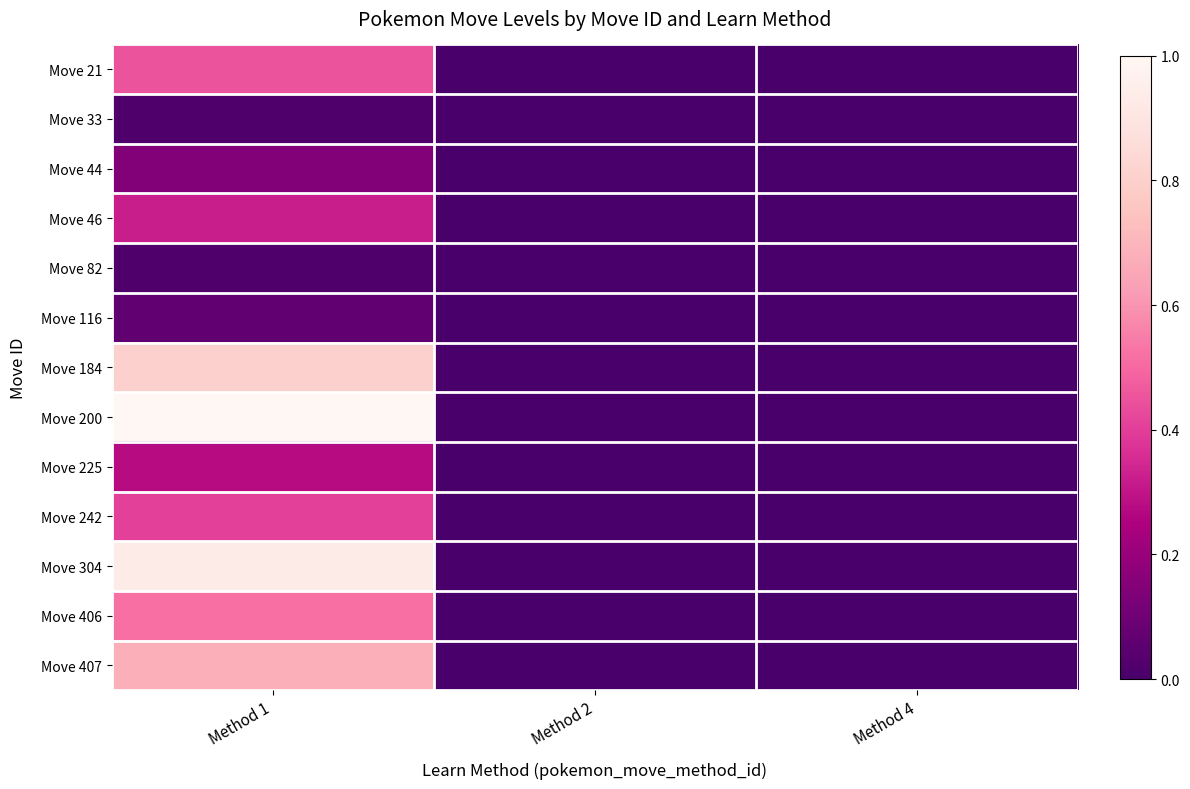

List the series in order of their peak value, lowest first.

Move 33, Move 82, Move 116, Move 44, Move 225, Move 46, Move 242, Move 21, Move 406, Move 407, Move 184, Move 304, Move 200